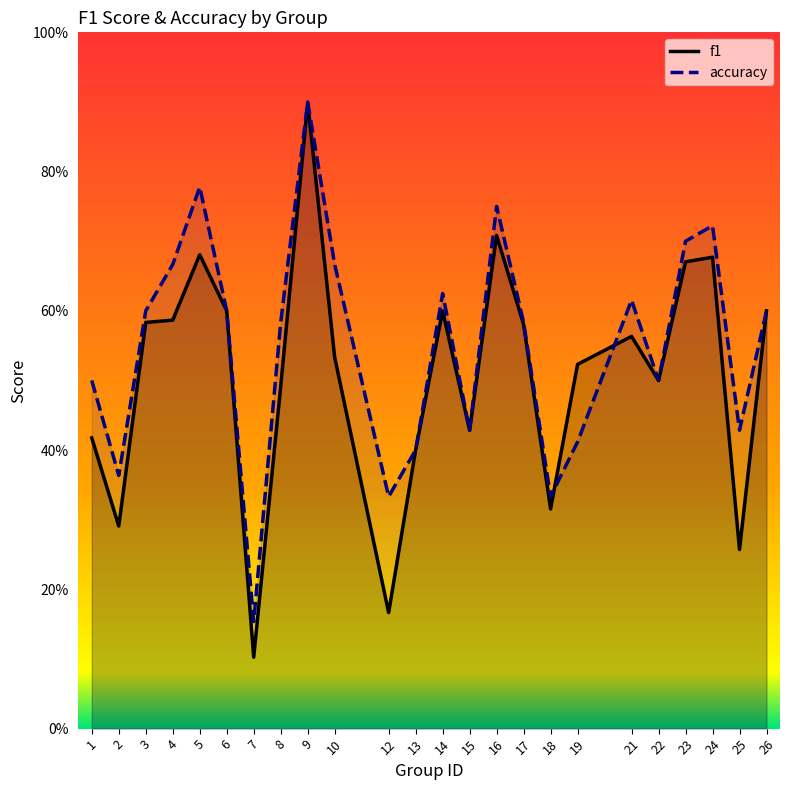

What are all the series names shown in the legend?

f1, accuracy